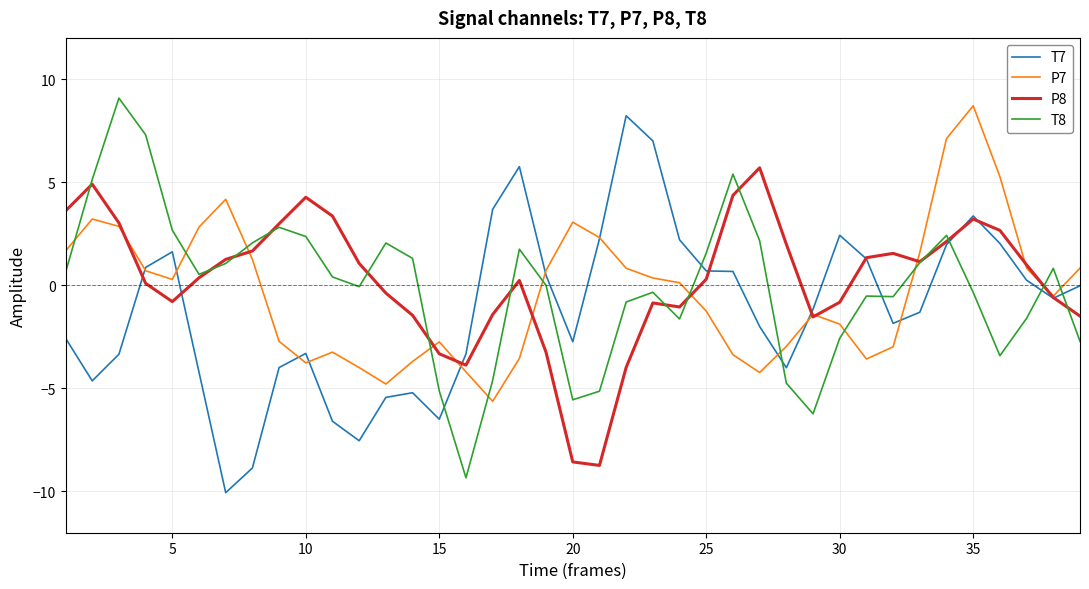

True or false: T8 and T7 intersect in this chart.

True